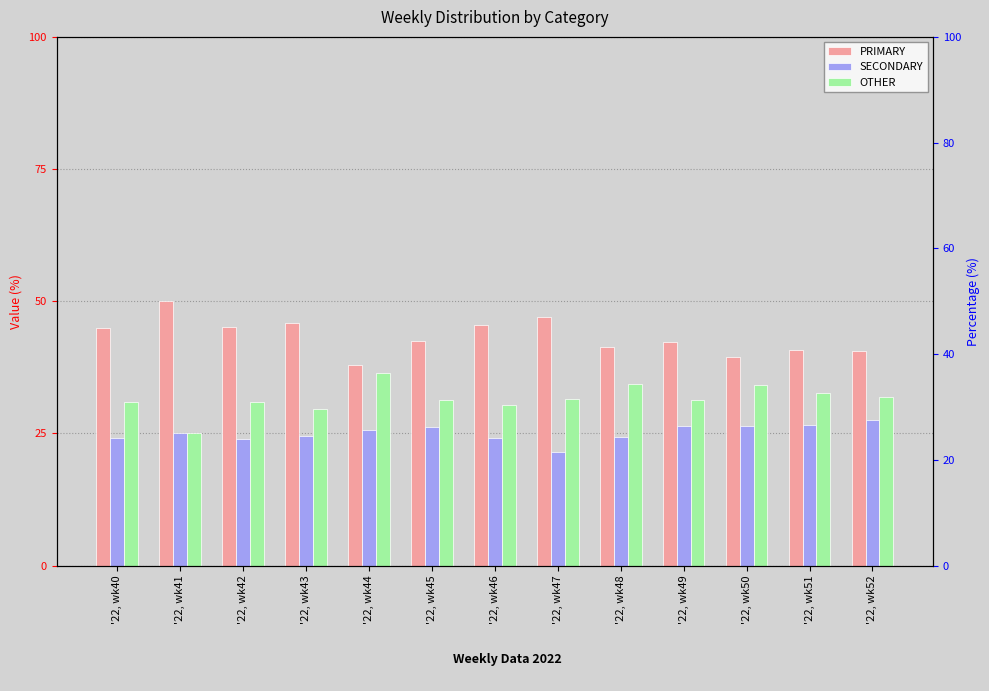

How many bars are there in total?

39